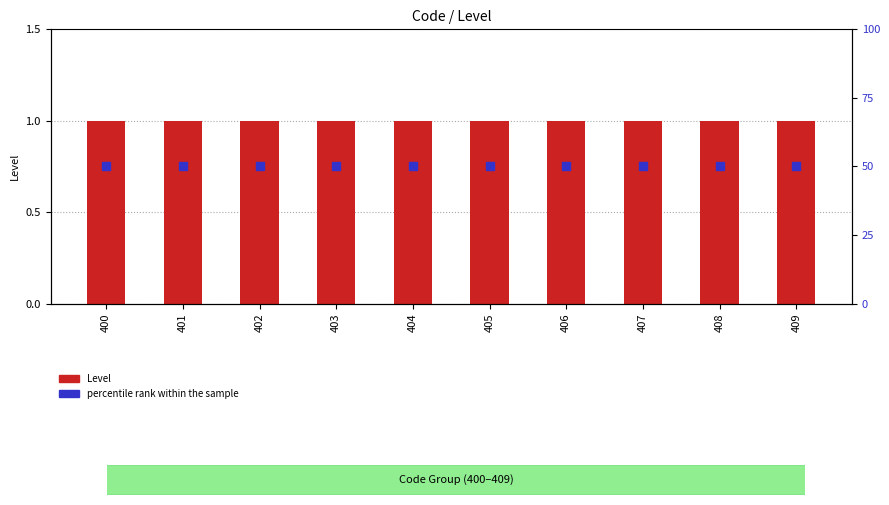

Which series has the widest spread of Y values?

Level